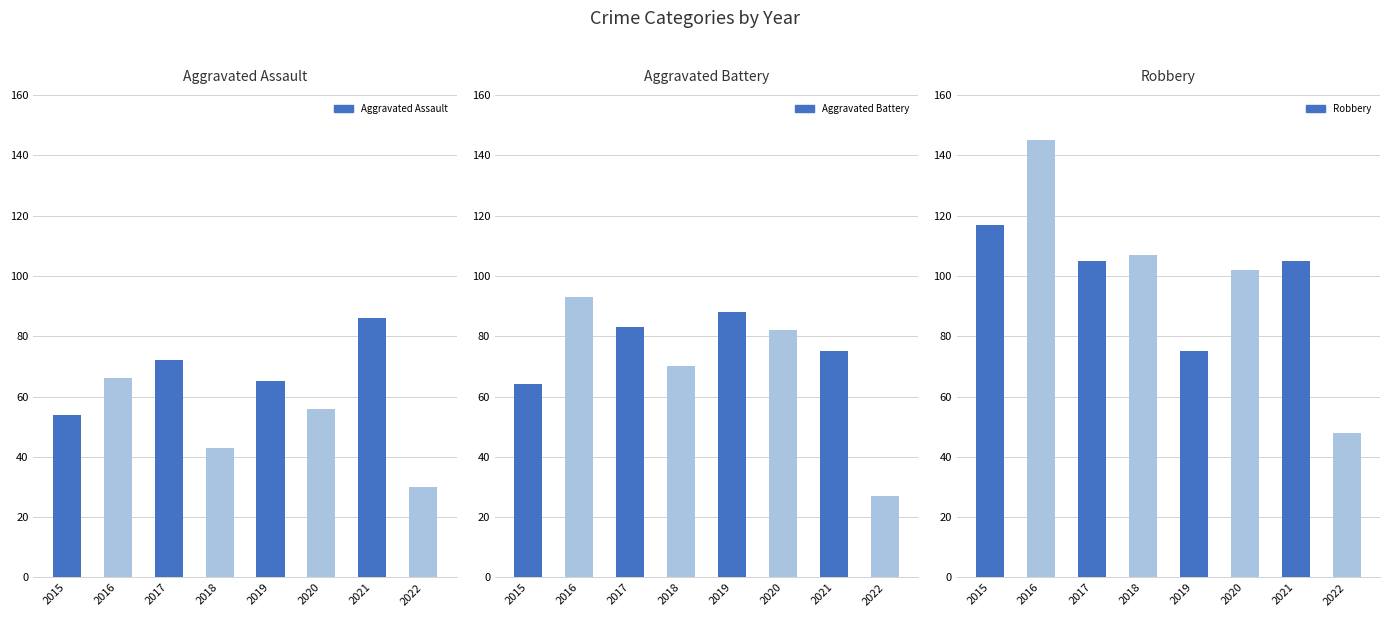

Which series has the largest range (max minus min)?

Robbery